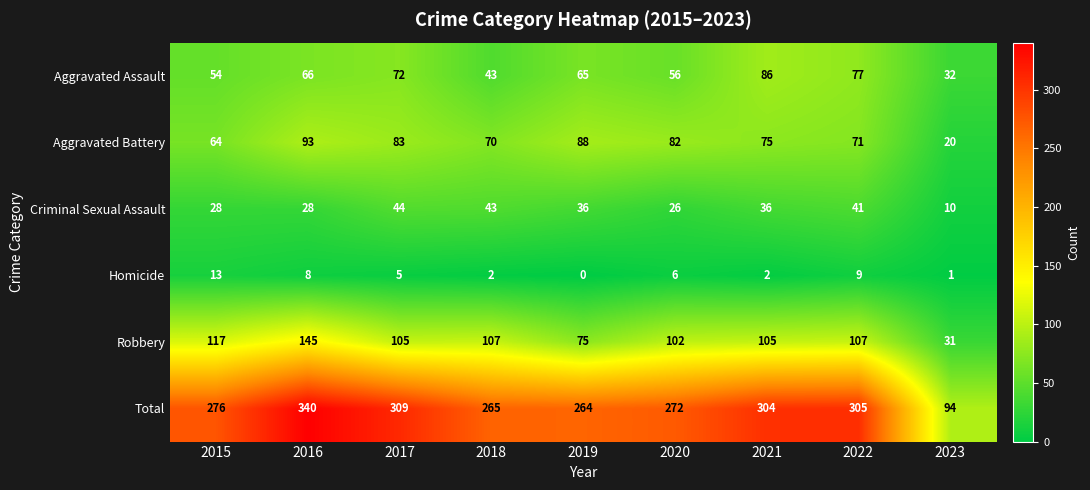

Count the number of data series in this chart.

6